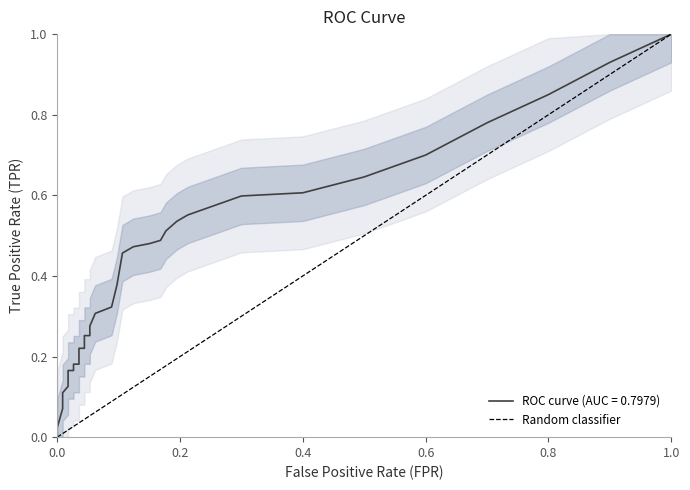

List the labels in order of value, smallest first.

0.0, 1.0